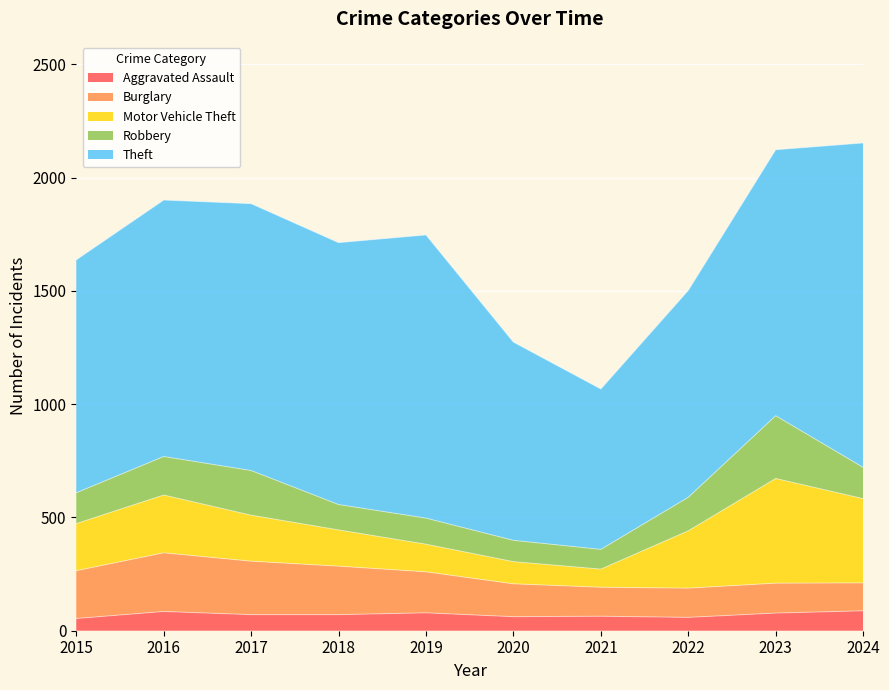

Where does the Aggravated Assault series first go above 71?

2016